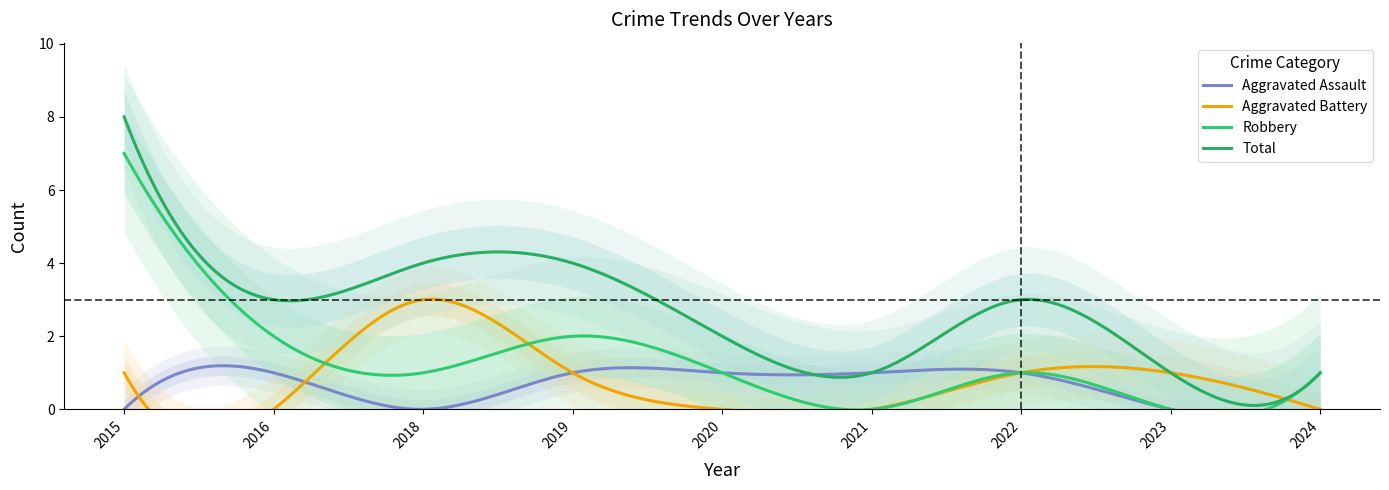

What is the difference between the highest and lowest values at 2021?

1